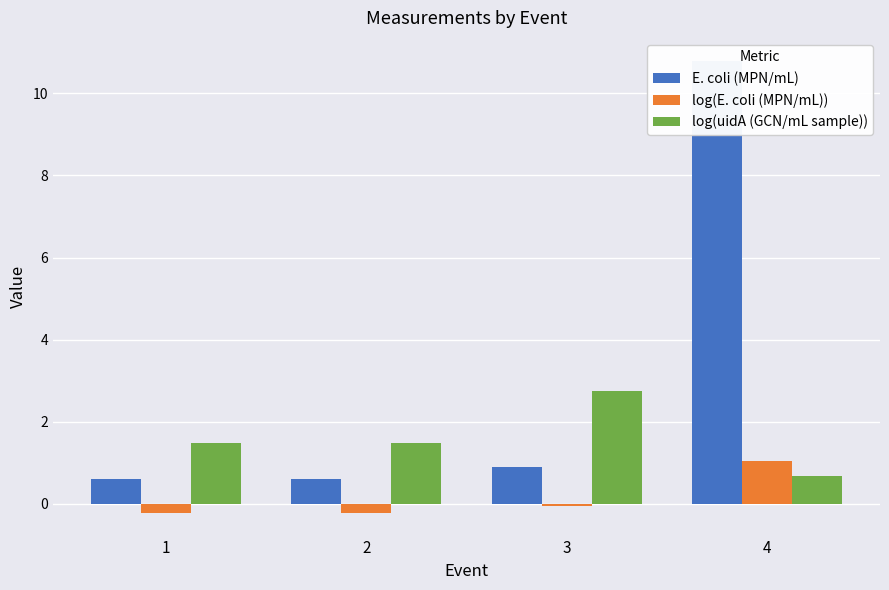

Between 2 and 3, which series saw the biggest shift?

log(uidA (GCN/mL sample))